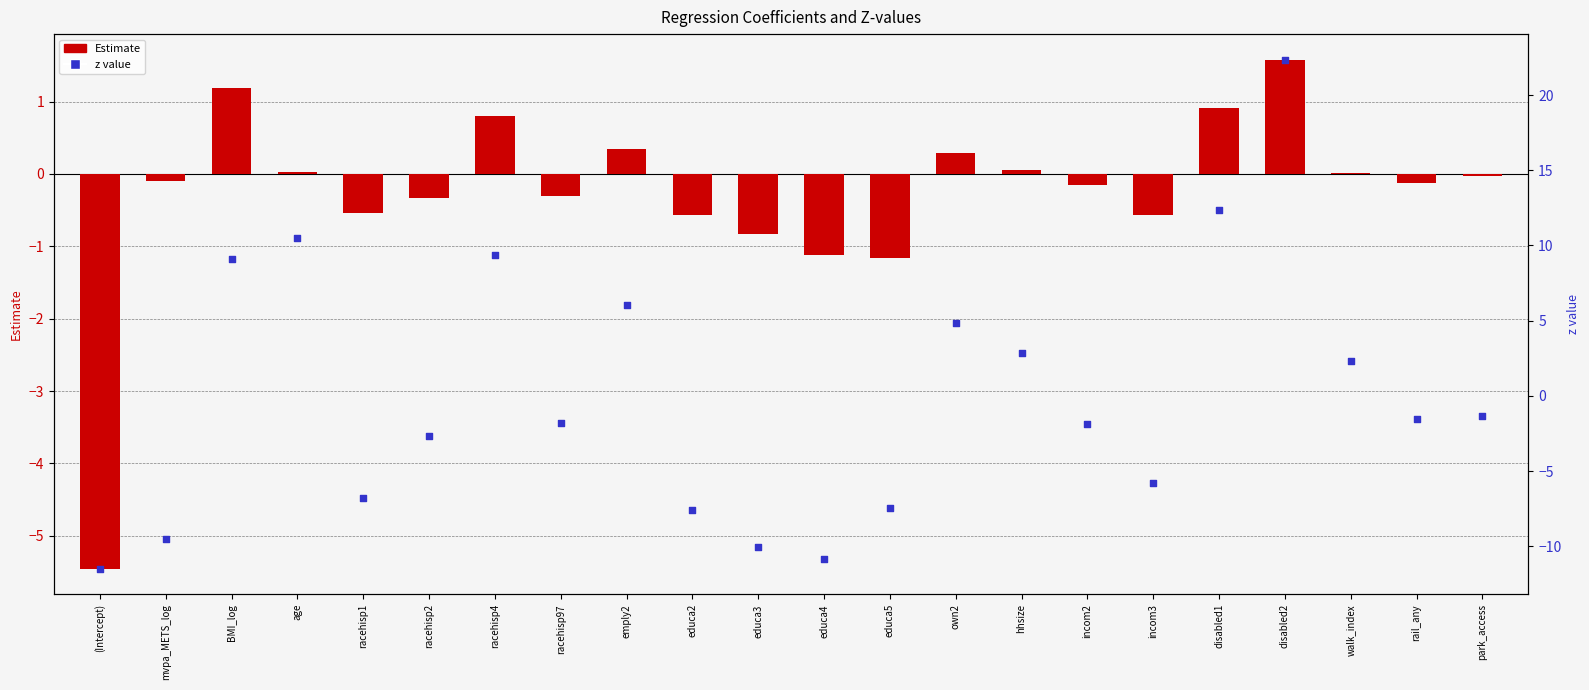

Which series contains the highest Y value?

z value